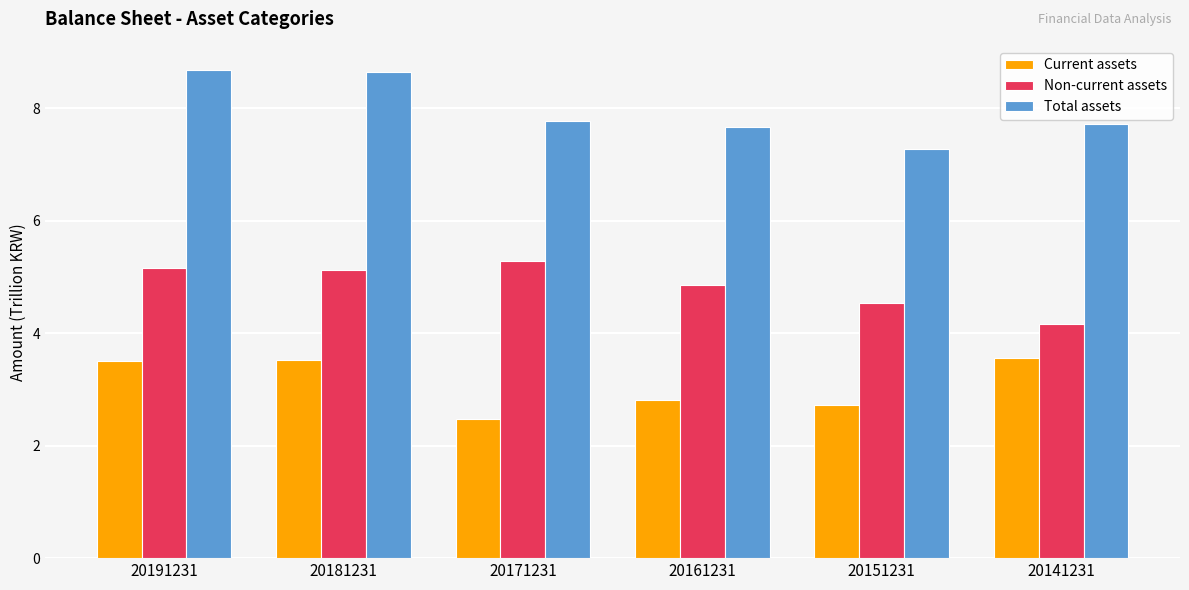

What is the minimum value for Total assets?

7.3